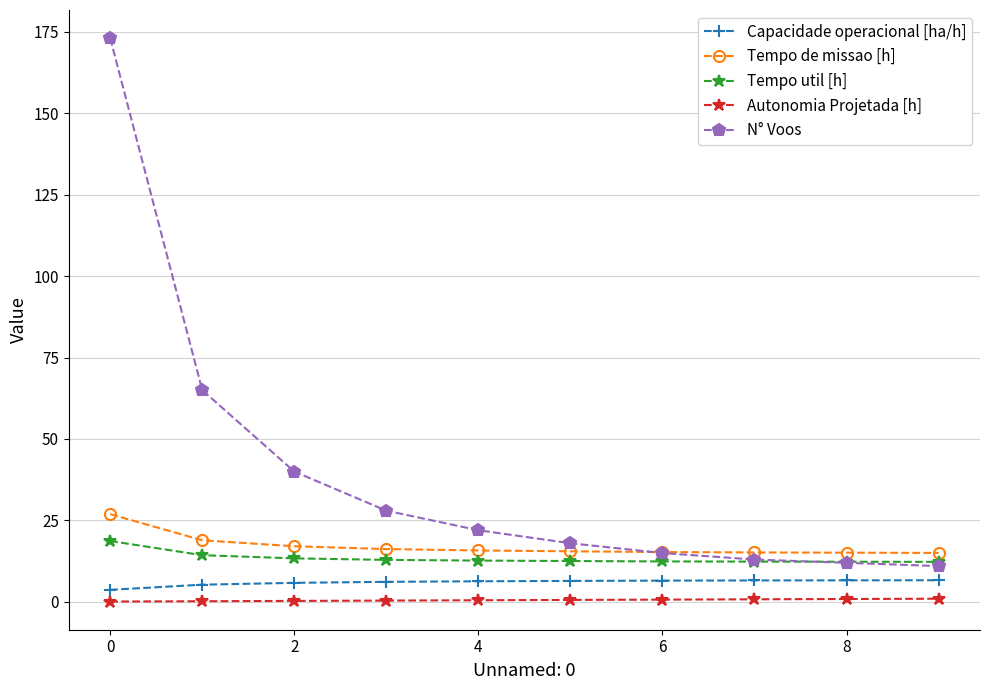

True or false: N° Voos and Capacidade operacional [ha/h] cross at least once.

False